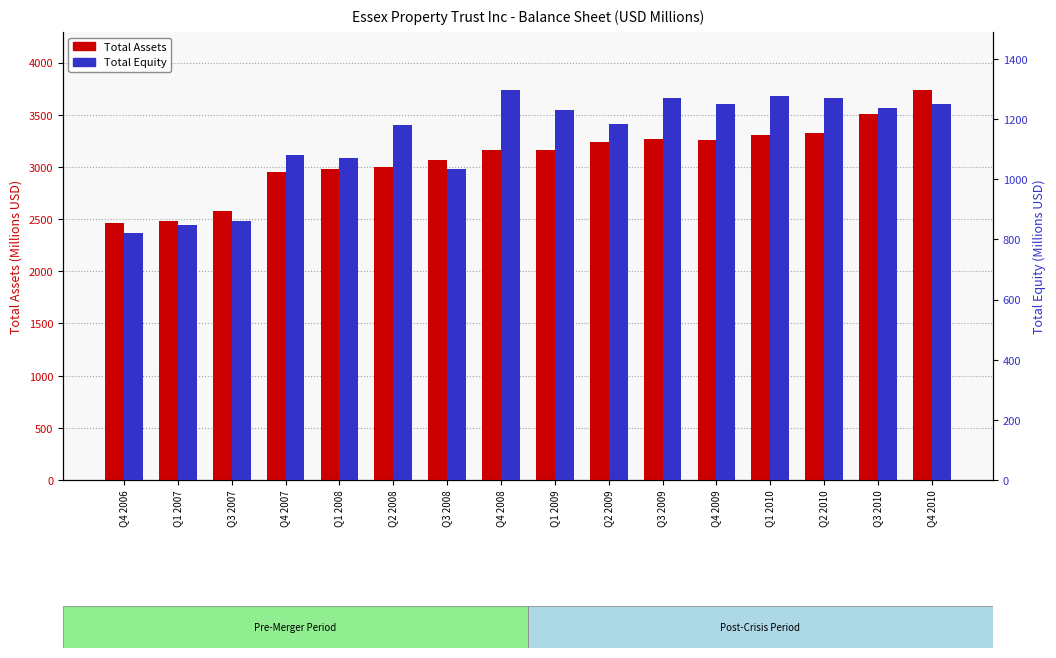

List the series in order of their overall mean, lowest first.

Total Equity, Total Assets